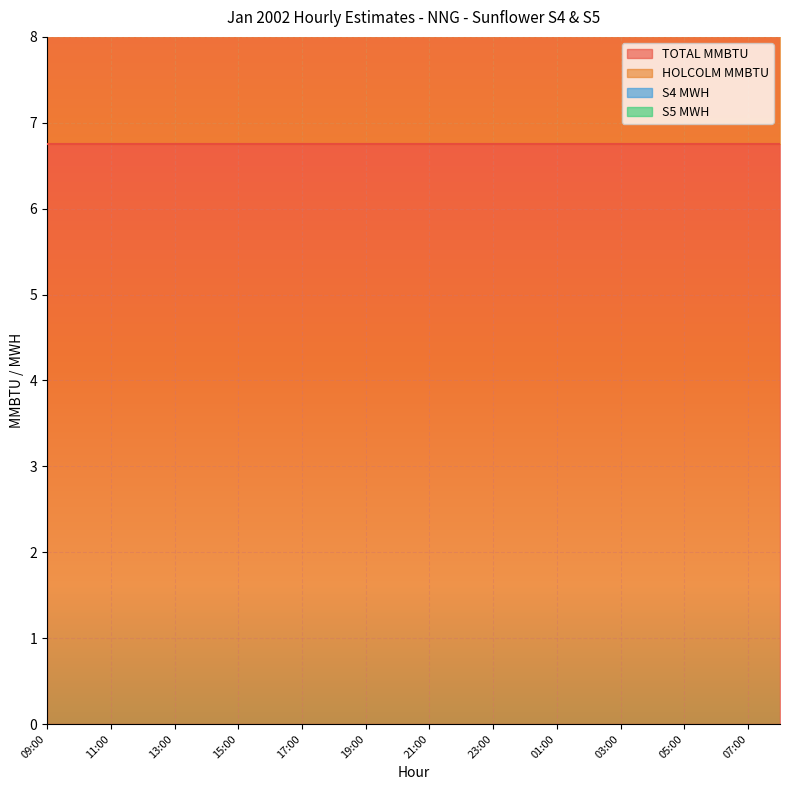

Which label corresponds to the largest value in the chart?

09:00